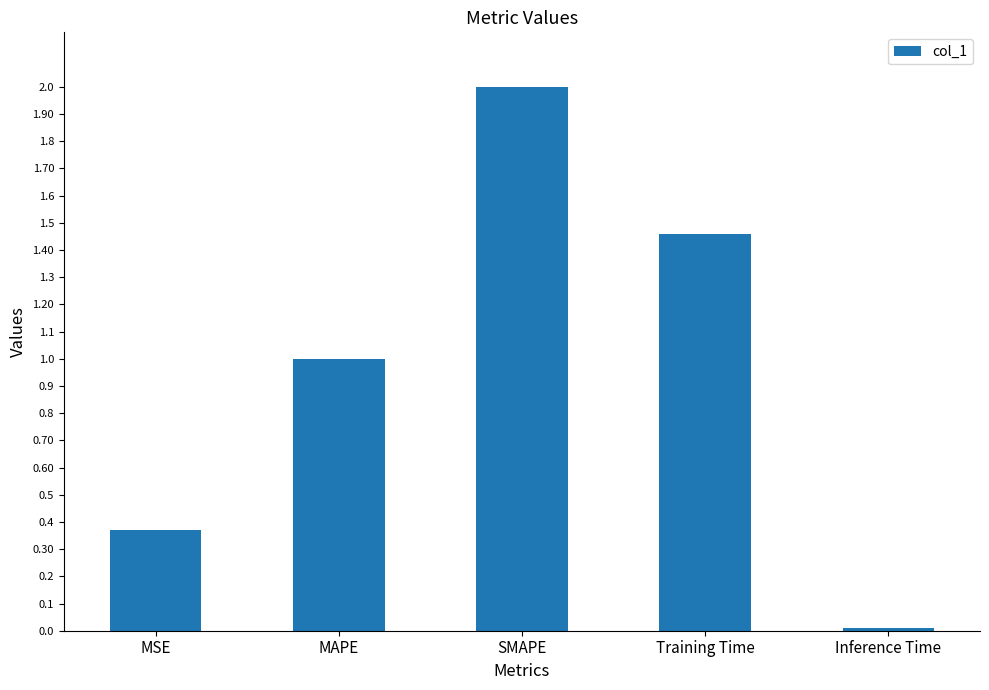

What is the label of the 3rd bar from the right?

SMAPE